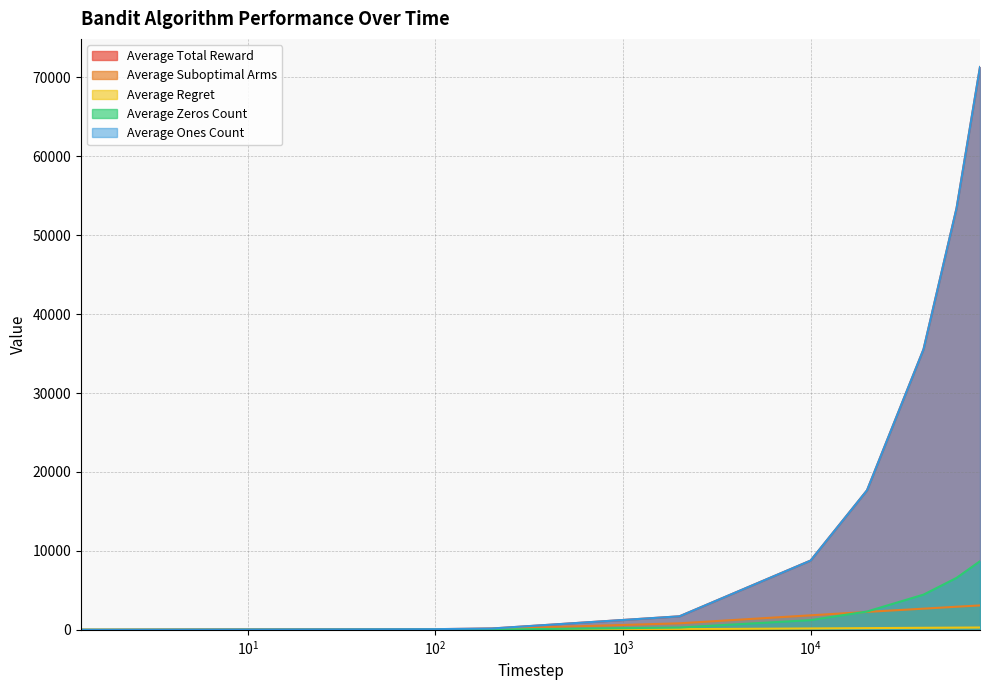

Does the chart display data point markers on the line(s)?

No